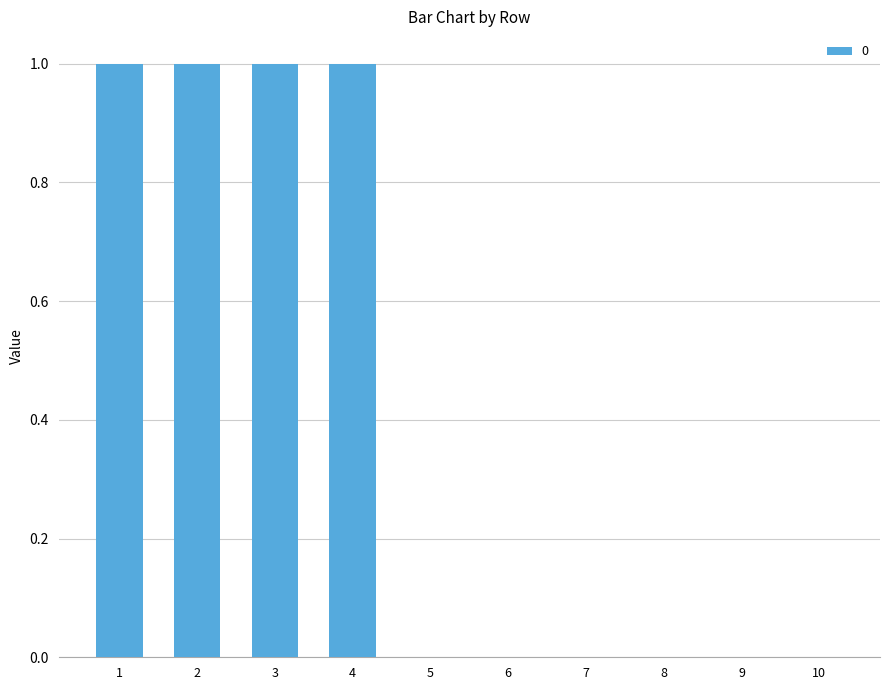

Reading right to left, transcribe all the data shown in this chart.

10=0	9=0	8=0	7=0	6=0	5=0	4=1	3=1	2=1	1=1